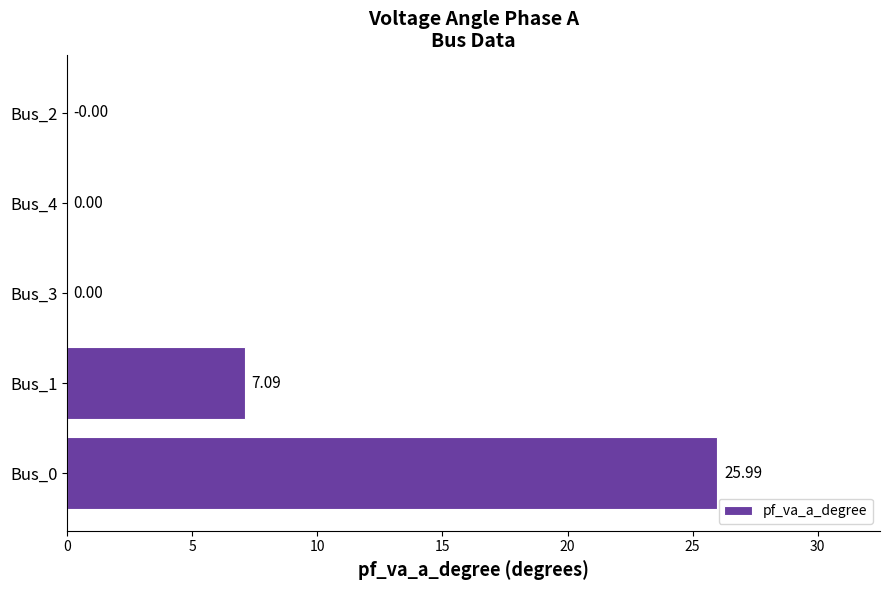

What is the sum of all values?

33.1